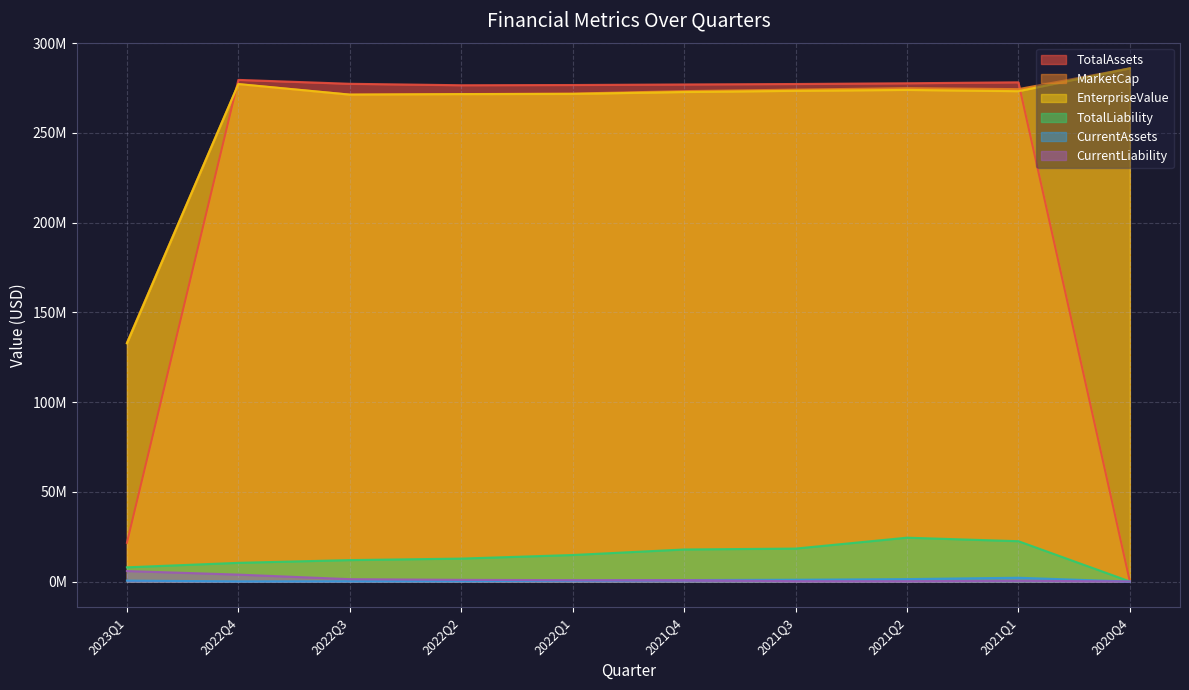

Reading right to left, list all the values displayed in this chart.

TotalAssets: 2020Q4=82582.0	2021Q1=278146648.0	2021Q2=277615374.0	2021Q3=277202966.0	2021Q4=276949530.0	2022Q1=276647301.0	2022Q2=276514447.0	2022Q3=277322541.0	2022Q4=279493625.0	2023Q1=21616160.0
MarketCap: 2020Q4=285936000.0	2021Q1=274344000.0	2021Q2=274896000.0	2021Q3=274068000.0	2021Q4=273240000.0	2022Q1=271862760.0	2022Q2=271584000.0	2022Q3=271308000.0	2022Q4=277104000.0	2023Q1=133042658.8
EnterpriseValue: 2020Q4=285938006.0	2021Q1=273206318.0	2021Q2=273907145.0	2021Q3=273404460.0	2021Q4=272742588.0	2022Q1=271696517.0	2022Q2=271576242.0	2022Q3=271280241.0	2022Q4=277186091.0	2023Q1=132735573.8
TotalLiability: 2020Q4=59588.0	2021Q1=22494414.0	2021Q2=24452045.0	2021Q3=18380695.0	2021Q4=17879385.0	2022Q1=14803763.0	2022Q2=12803805.0	2022Q3=11969440.0	2022Q4=10443306.0	2023Q1=7941611.0
CurrentAssets: 2020Q4=0.0	2021Q1=2138329.0	2021Q2=1380388.0	2021Q3=1028211.0	2021Q4=835224.0	2022Q1=518528.0	2022Q2=248294.0	2022Q3=166171.0	2022Q4=109196.0	2023Q1=542378.0
CurrentLiability: 2020Q4=59588.0	2021Q1=467992.0	2021Q2=206445.0	2021Q3=223495.0	2021Q4=834585.0	2022Q1=791843.0	2022Q2=965778.0	2022Q3=1348027.0	2022Q4=3880947.0	2023Q1=5873200.0